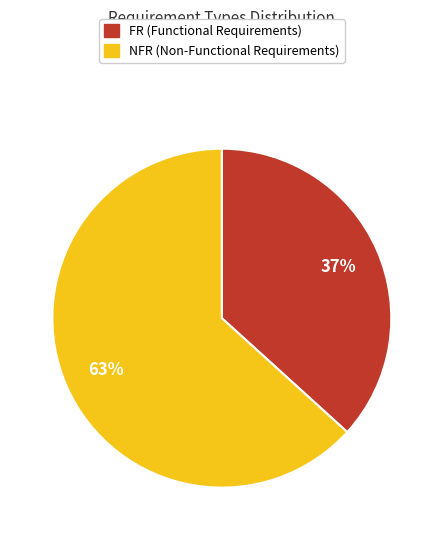

Which has a higher value, NFR or FR?

NFR